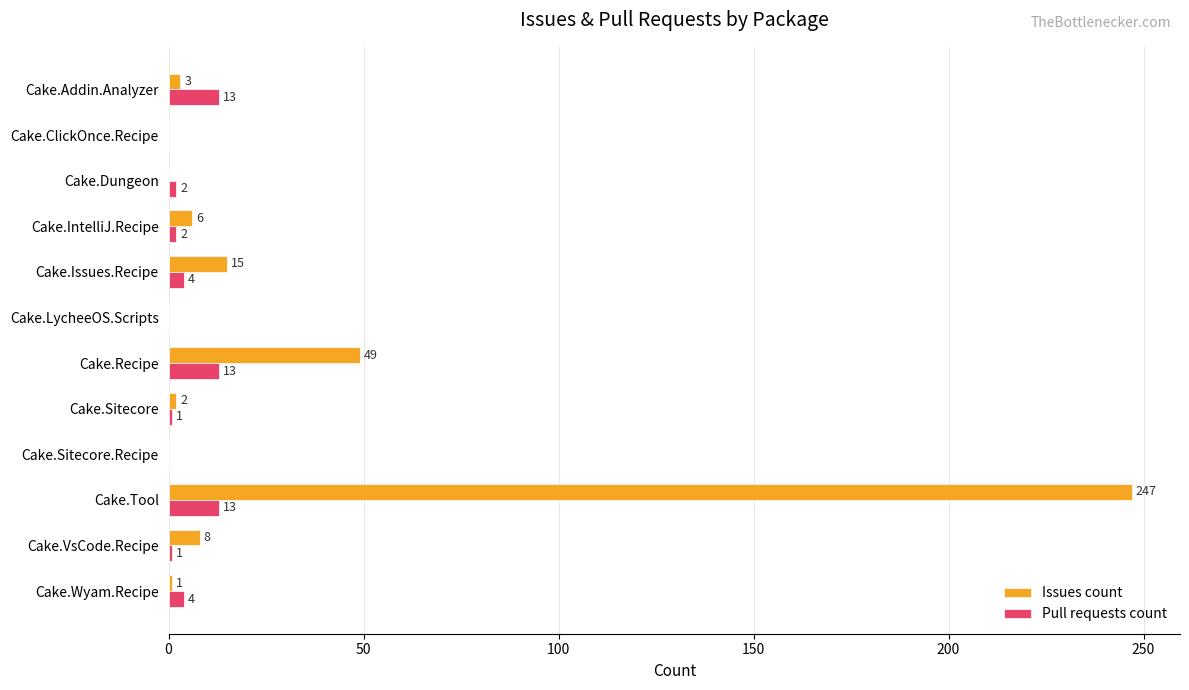

What is the greatest value displayed?

247